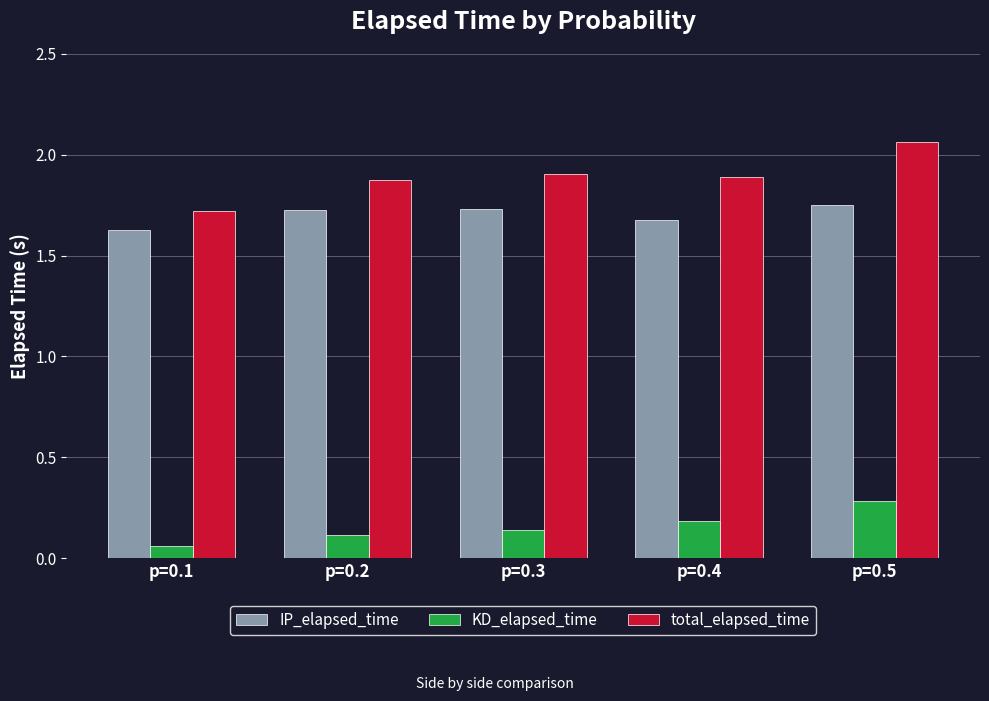

What is the sum of the total_elapsed_time values at p=0.5 and p=0.2?

3.9